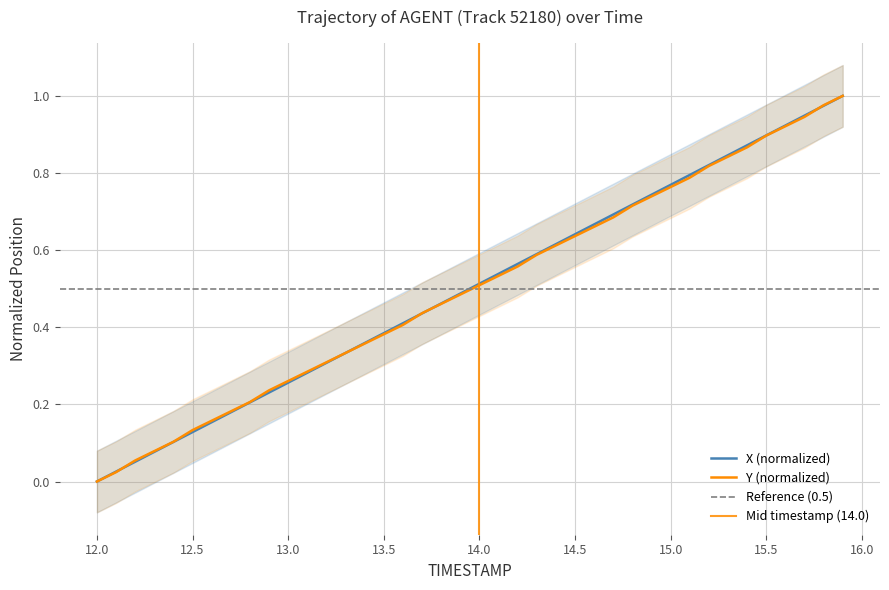

True or false: X has more than 2 points higher than both neighbors.

False